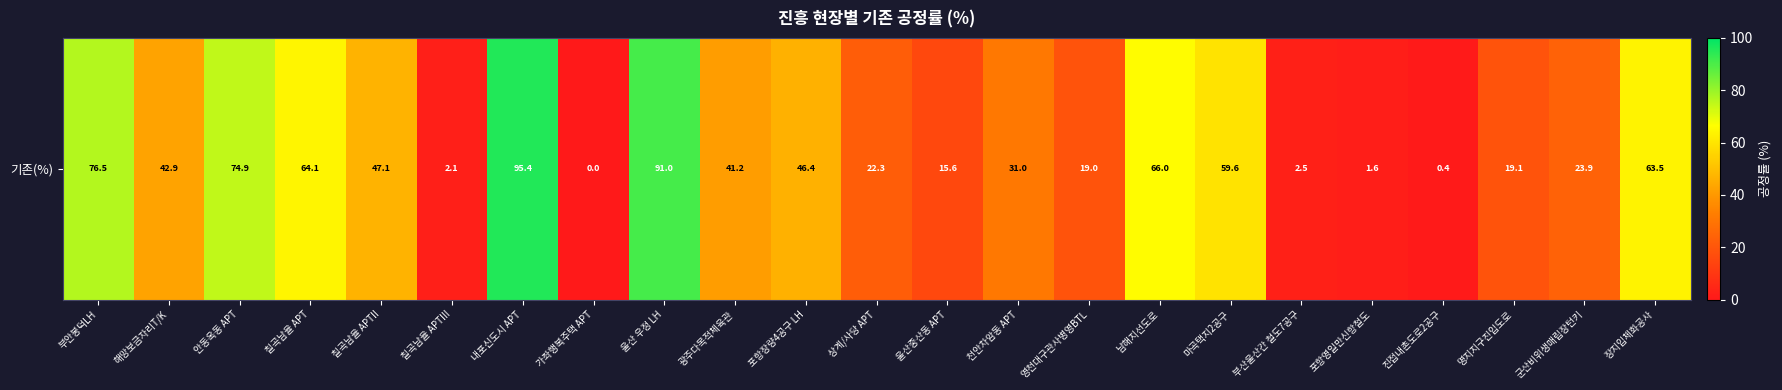

List the labels in order of value, smallest first.

가좌행복주택 APT, 진접내촌도로2공구, 포항영일만신항철도, 칠곡남율 APTIII, 부산울산간 철도7공구, 울산중산동 APT, 영천대구관사병영BTL, 명지지구진입도로, 상계/사당 APT, 군산비위생매립장턴키, 천안차암동 APT, 광주다목적체육관, 해망보금자리T/K, 포항장량4공구 LH, 칠곡남율 APTII, 마곡택지2공구, 장지입체화공사, 칠곡남율 APT, 남해지선도로, 안동옥동 APT, 부안봉덕LH, 울산 우정 LH, 내포신도시 APT